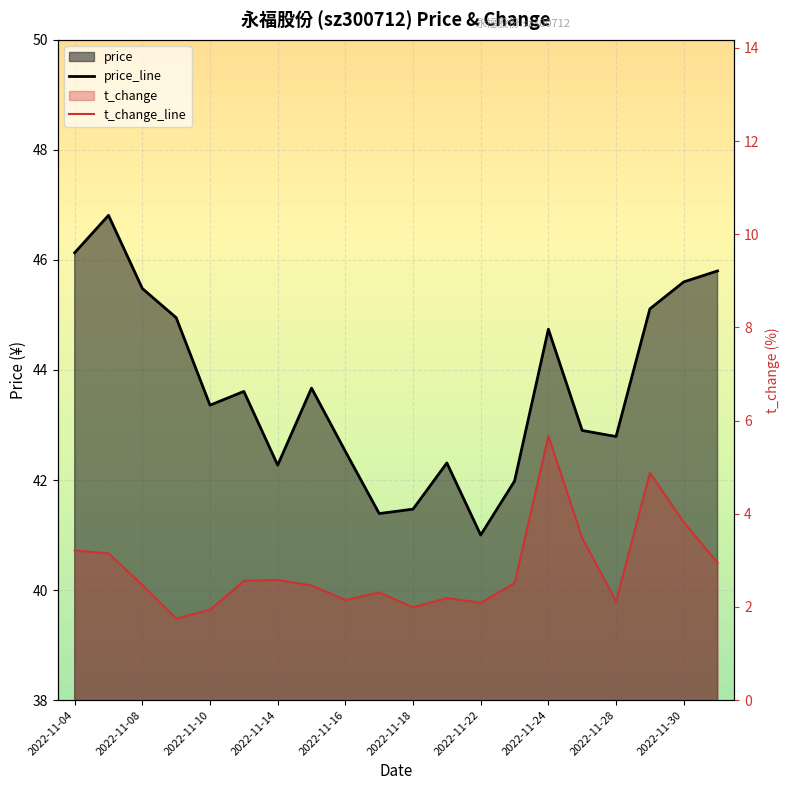

Between 2022-11-04 and 2022-11-28, which series saw the biggest shift?

price_line